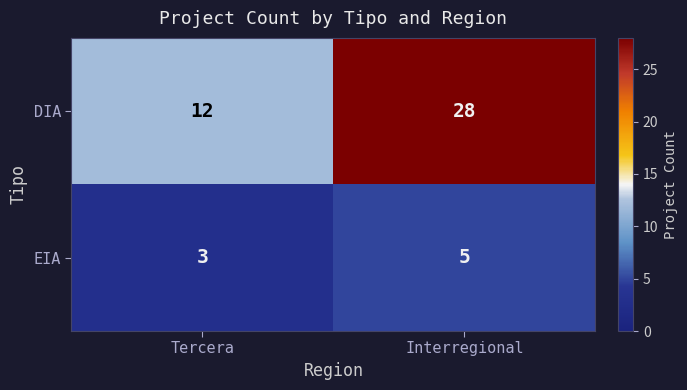

What is the sum of all EIA values?

8